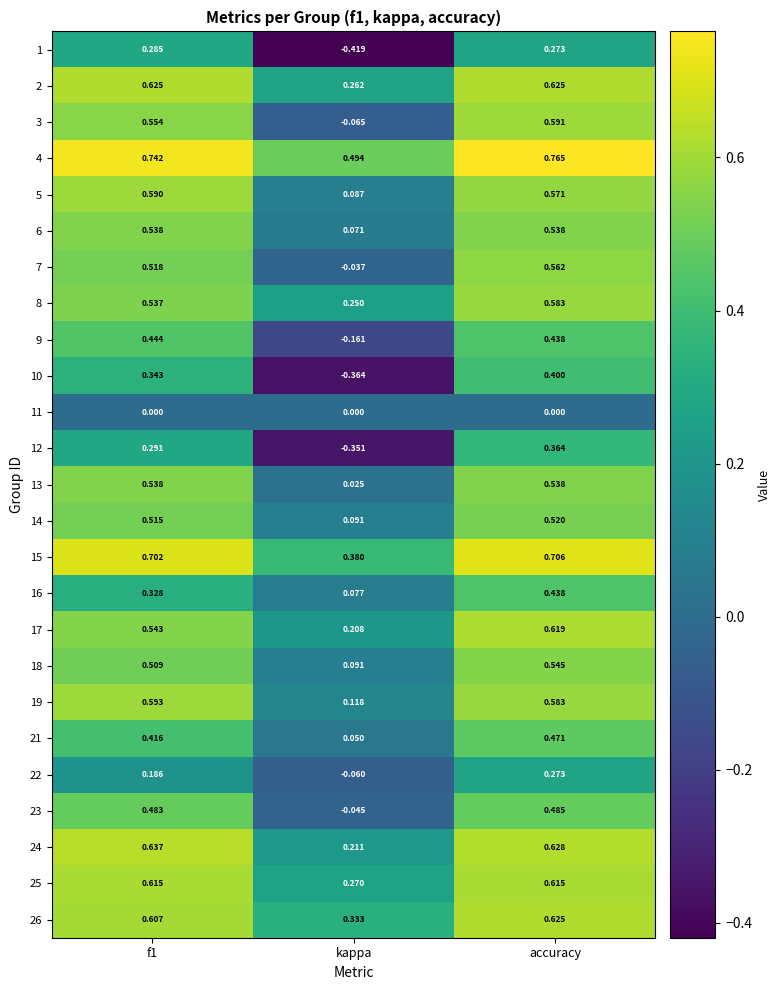

Is the value of 17 at kappa greater than the value of 16 at f1?

No